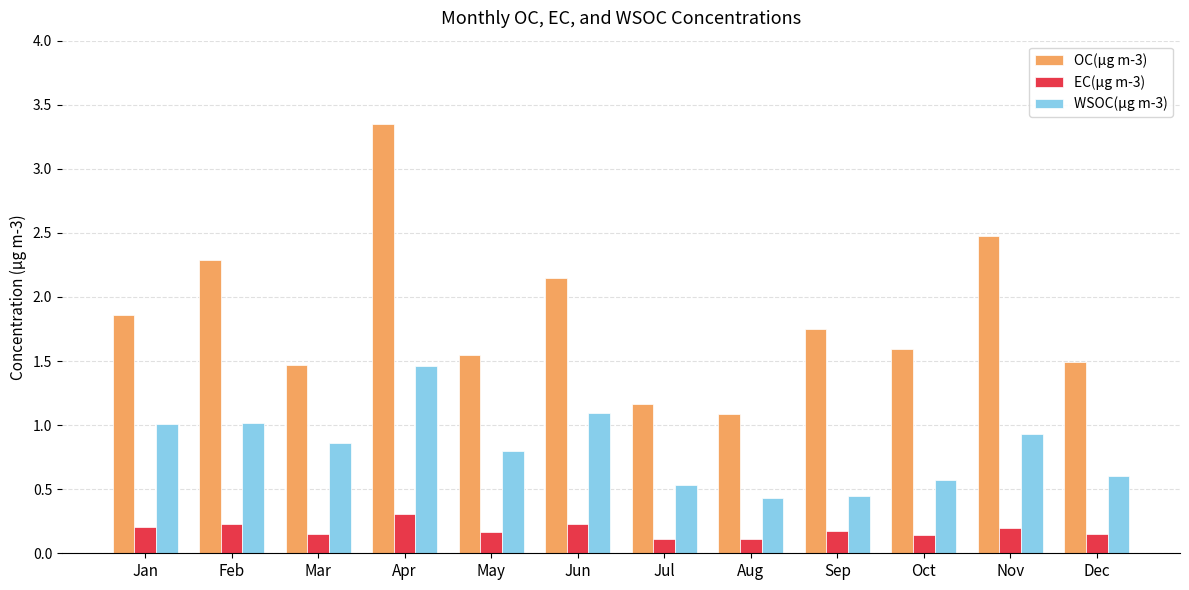

The value of OC(μg m-3) at Nov is 2.5. True or false?

True